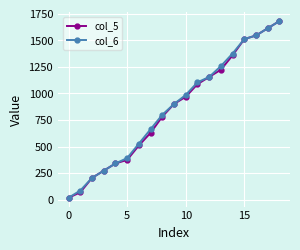

True or false: col_6 has more than 1 points higher than both neighbors.

False